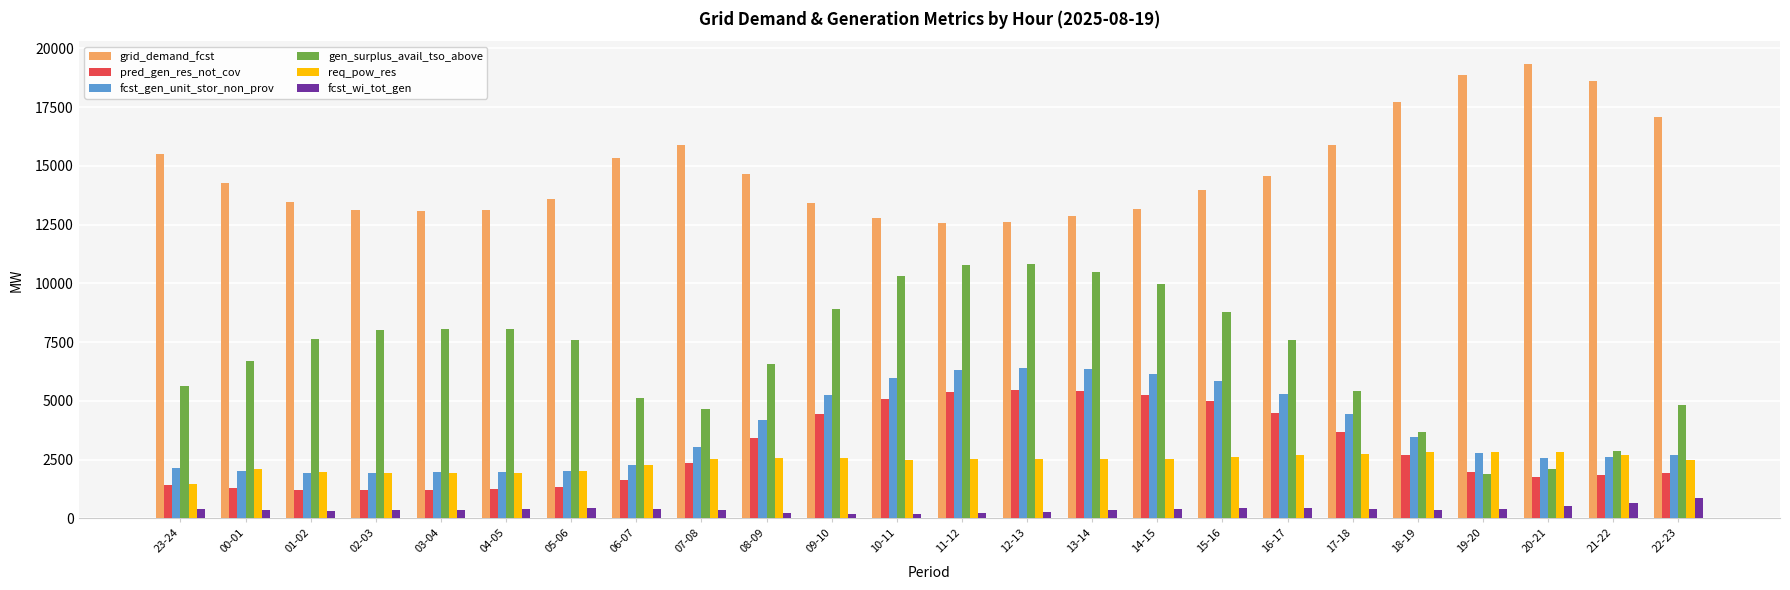

Which series has the widest spread of values?

gen_surplus_avail_tso_above